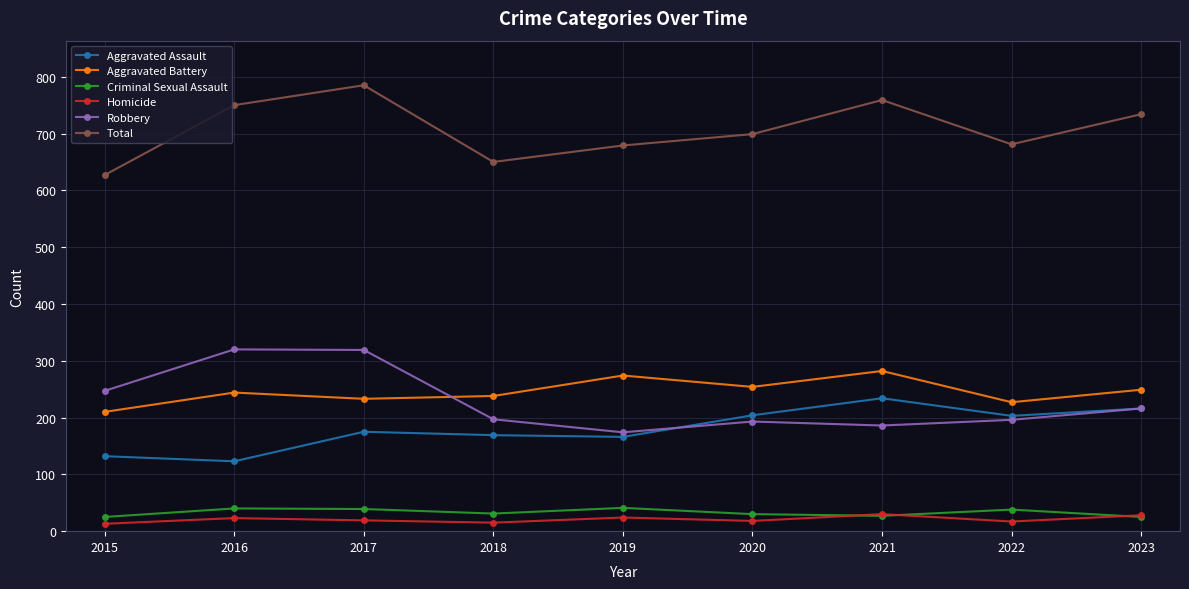

Which series has the largest range (max minus min)?

Total